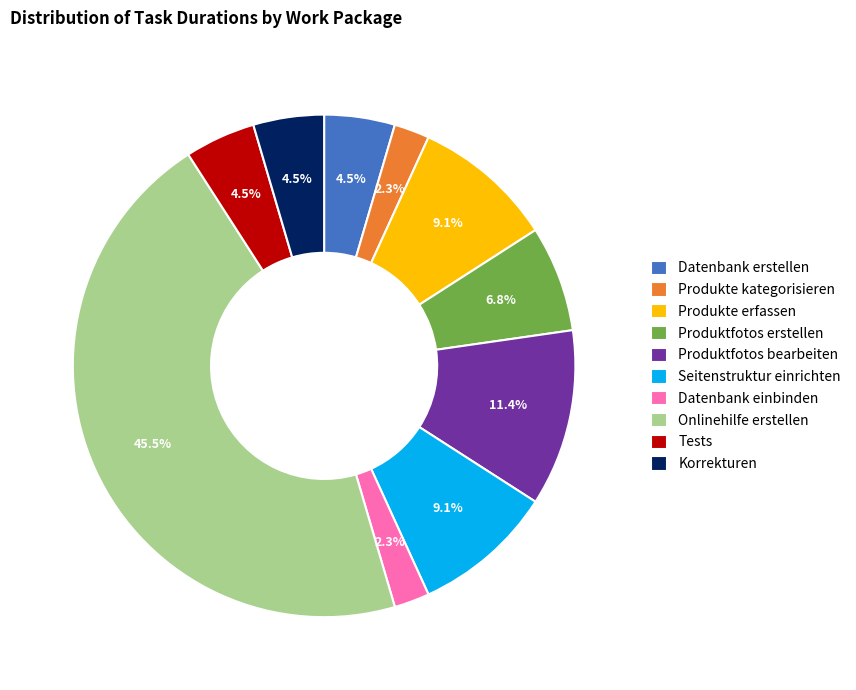

Do Produktfotos bearbeiten and Produktfotos erstellen together represent more than half of the pie?

No